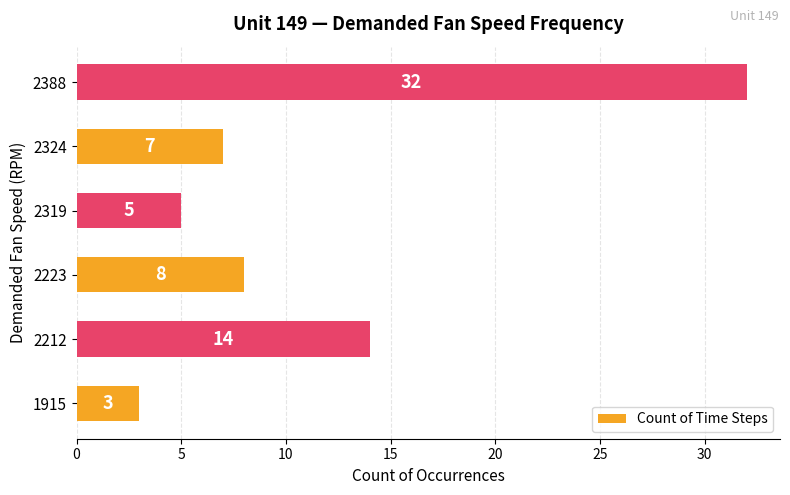

Between 1915 and 2212, which is larger?

2212